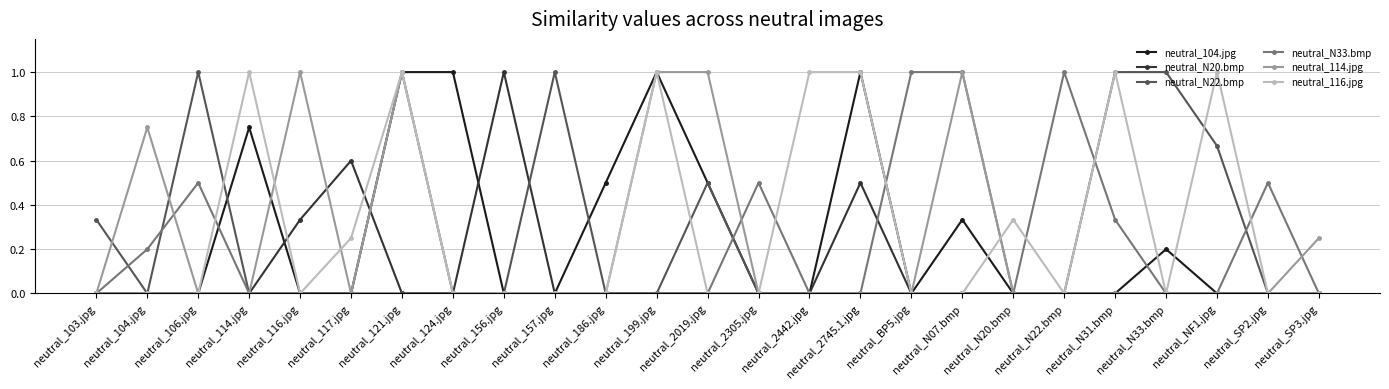

Does the chart have visible grid lines?

Yes